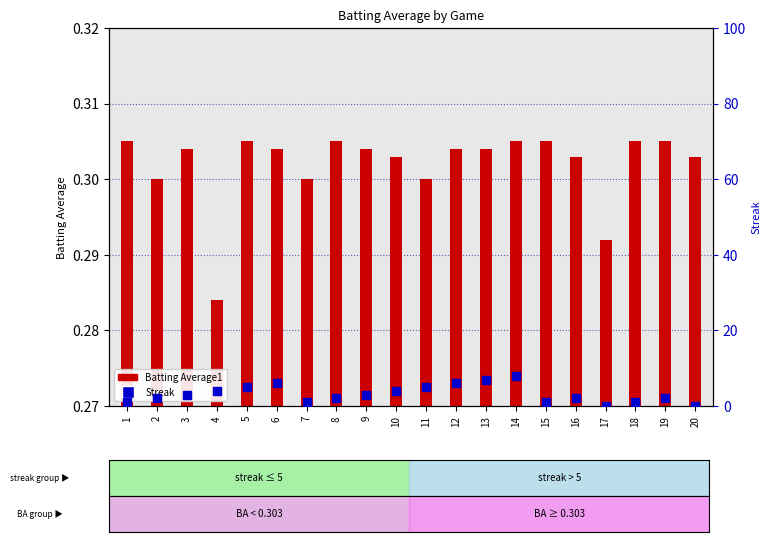

Which series has the largest range (max minus min)?

Streak